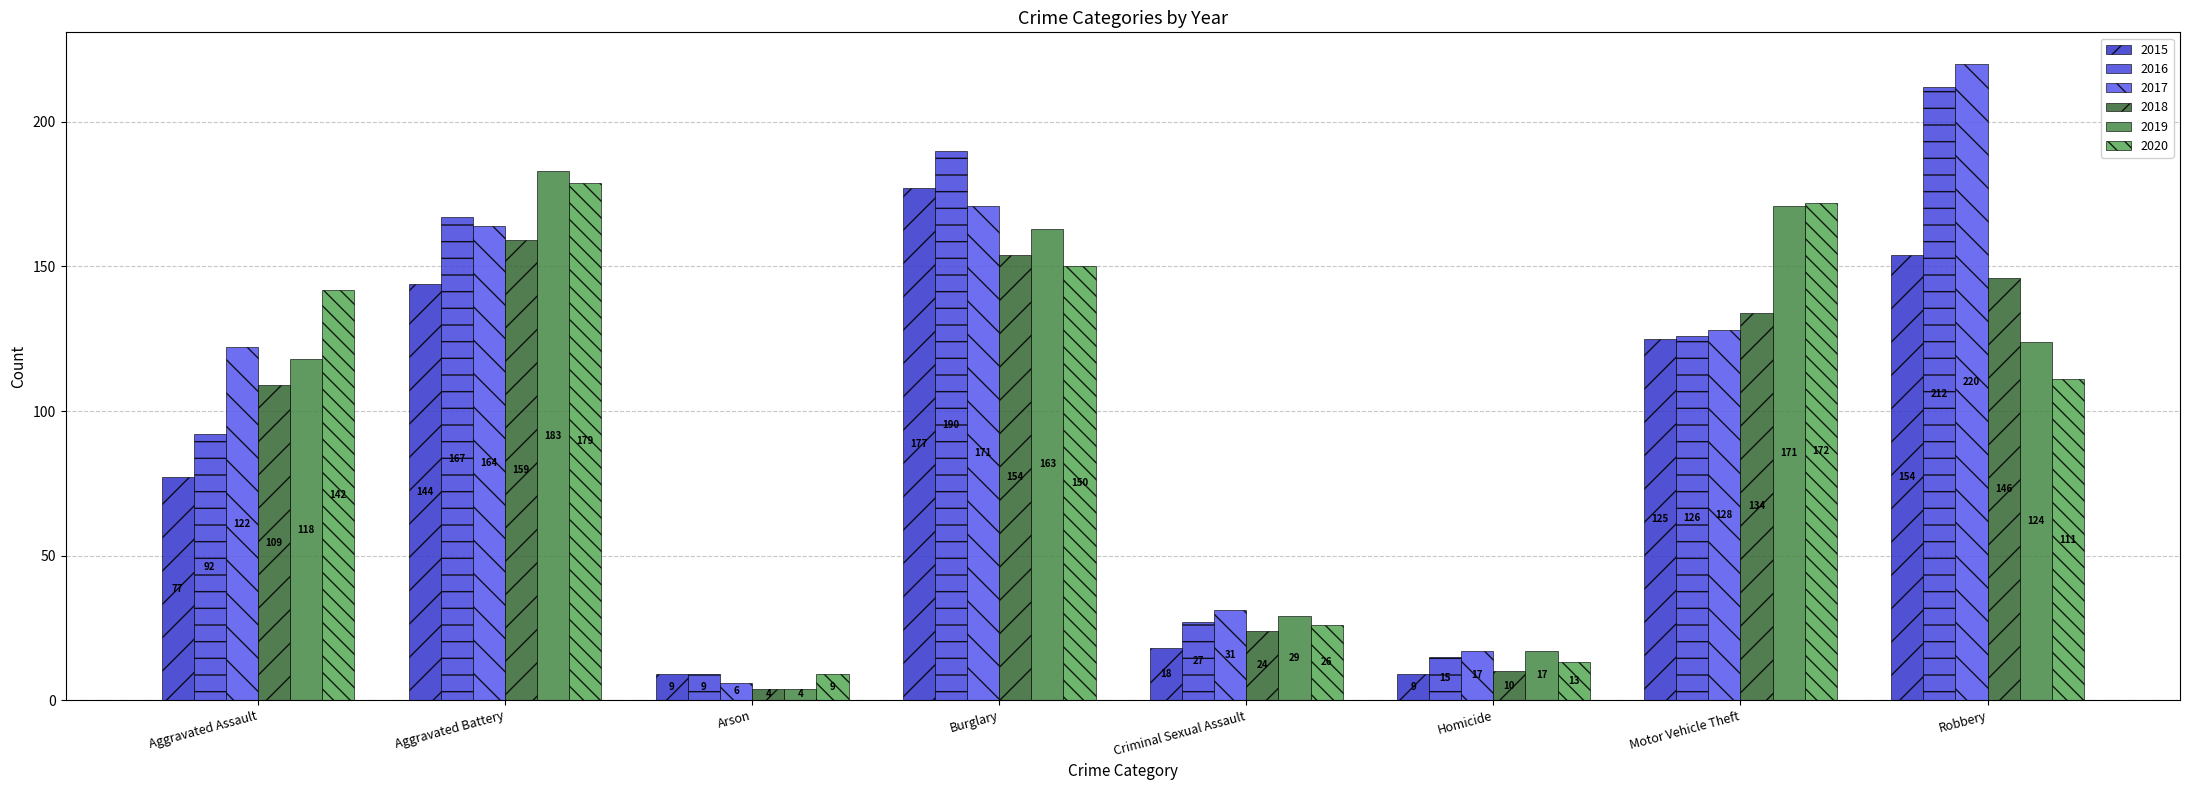

What is the average value of the 2019 series?

101